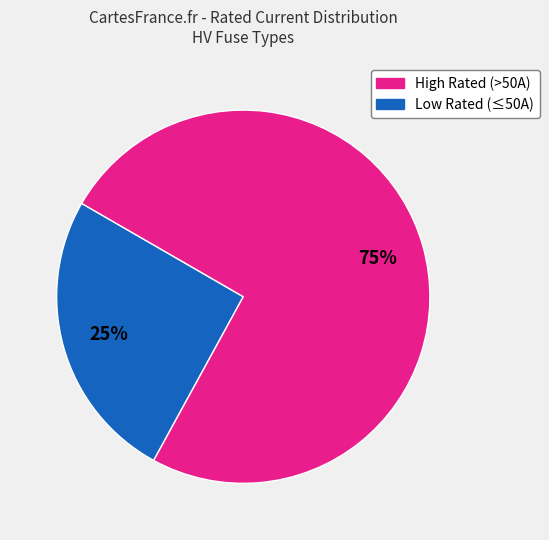

To the nearest percent, what is the average slice percentage?

50%